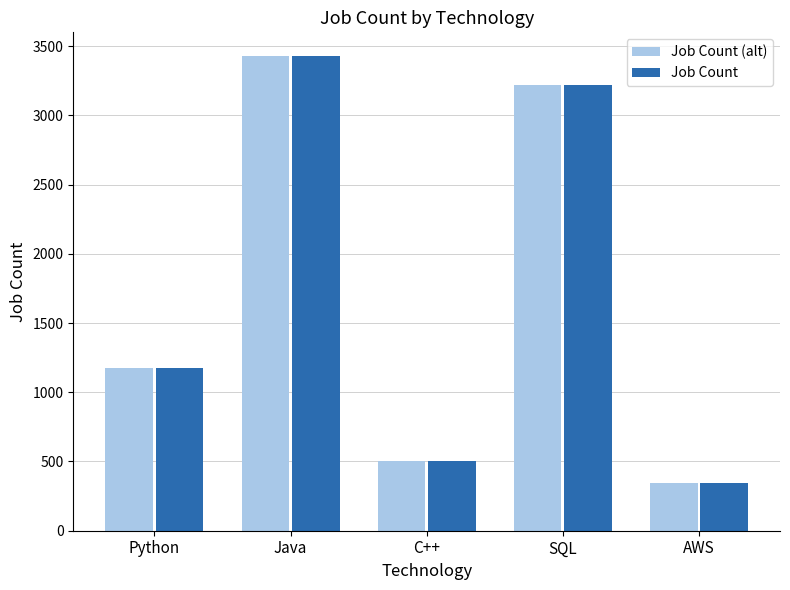

What is the minimum value for Job Count?

346